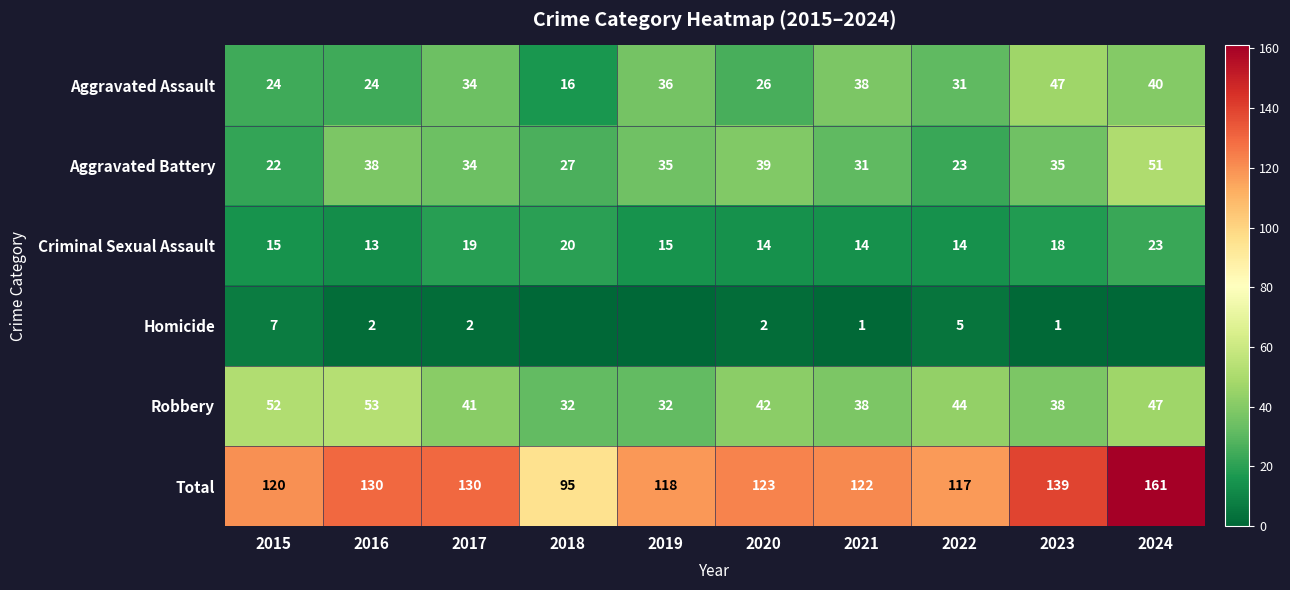

True or false: Criminal Sexual Assault has a value of 14 at 2022.

True